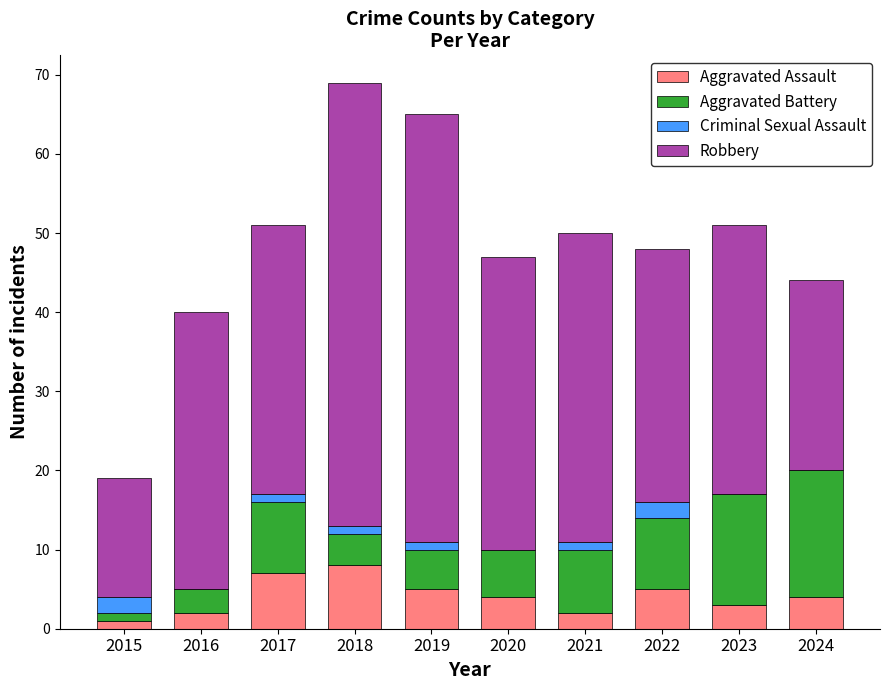

What is the average value of the Aggravated Assault series?

4